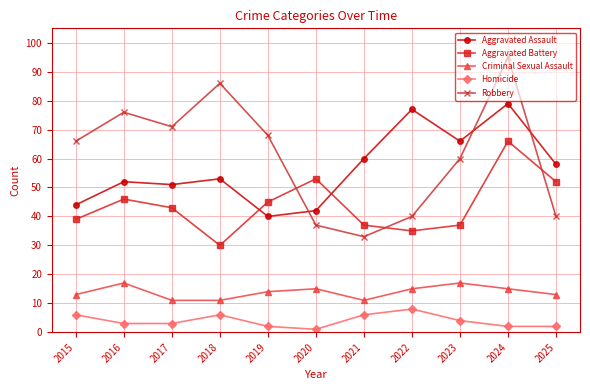

What is the average value of the Robbery series?

61